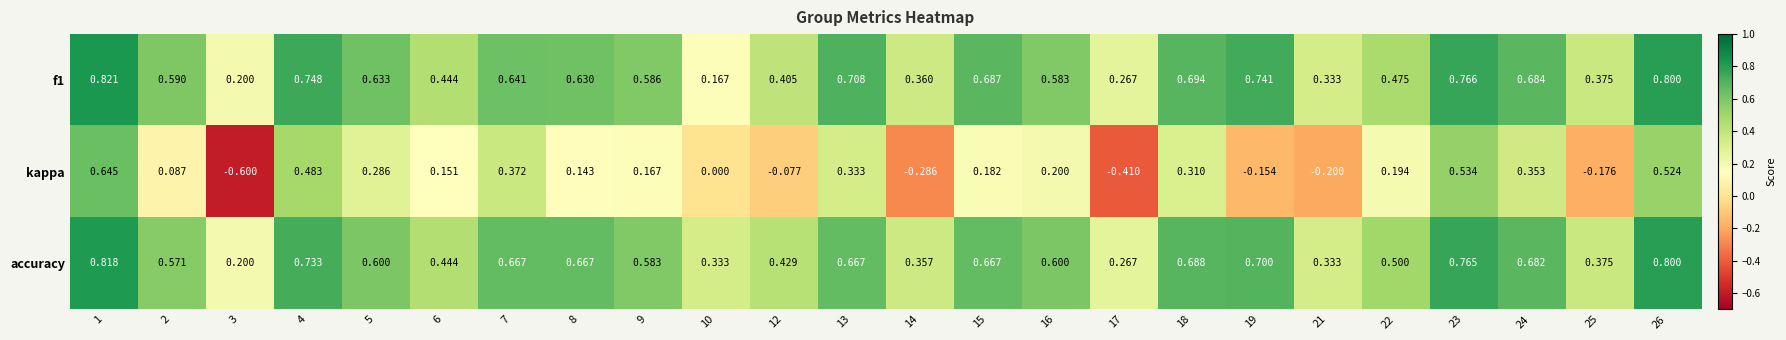

Which category has the lowest value across all series?

3